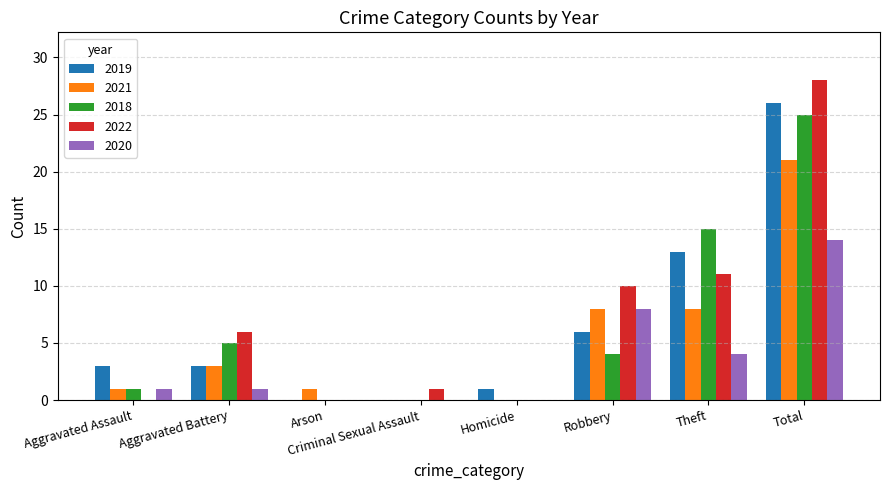

Reading left to right, extract all data points from this chart.

2019: Aggravated Assault=3	Aggravated Battery=3	Arson=0	Criminal Sexual Assault=0	Homicide=1	Robbery=6	Theft=13	Total=26
2021: Aggravated Assault=1	Aggravated Battery=3	Arson=1	Criminal Sexual Assault=0	Homicide=0	Robbery=8	Theft=8	Total=21
2018: Aggravated Assault=1	Aggravated Battery=5	Arson=0	Criminal Sexual Assault=0	Homicide=0	Robbery=4	Theft=15	Total=25
2022: Aggravated Assault=0	Aggravated Battery=6	Arson=0	Criminal Sexual Assault=1	Homicide=0	Robbery=10	Theft=11	Total=28
2020: Aggravated Assault=1	Aggravated Battery=1	Arson=0	Criminal Sexual Assault=0	Homicide=0	Robbery=8	Theft=4	Total=14